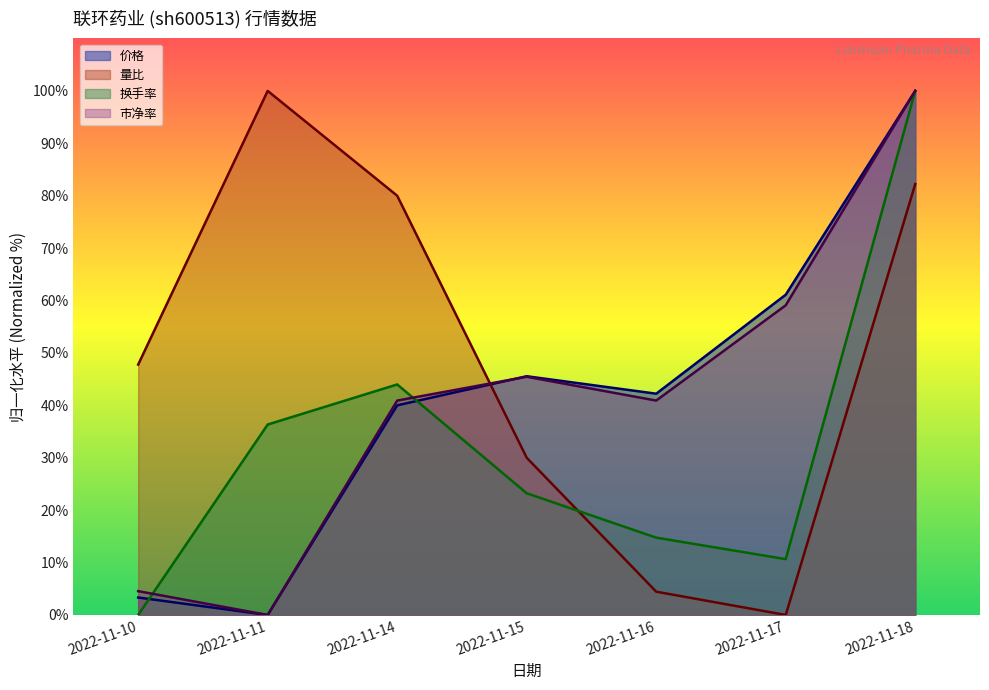

How many interior local peaks does the 量比 series have?

1